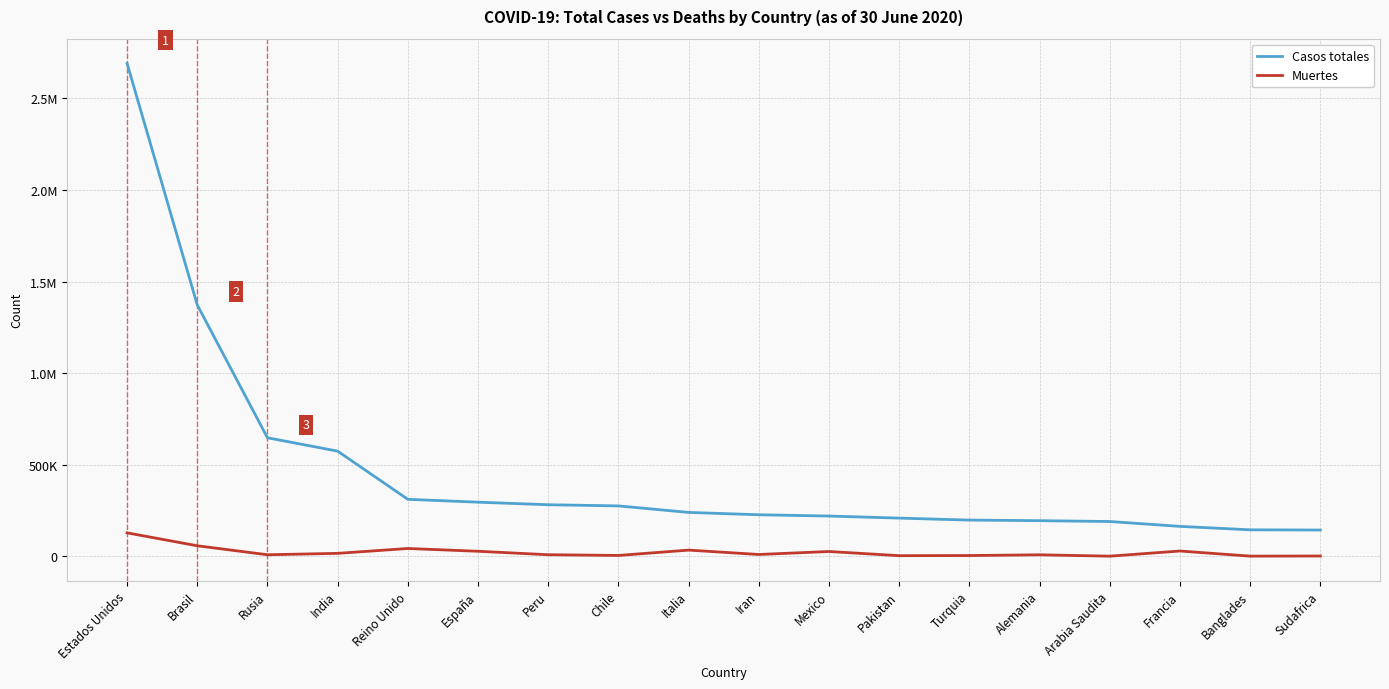

Is this an area chart (filled region under the line)?

No